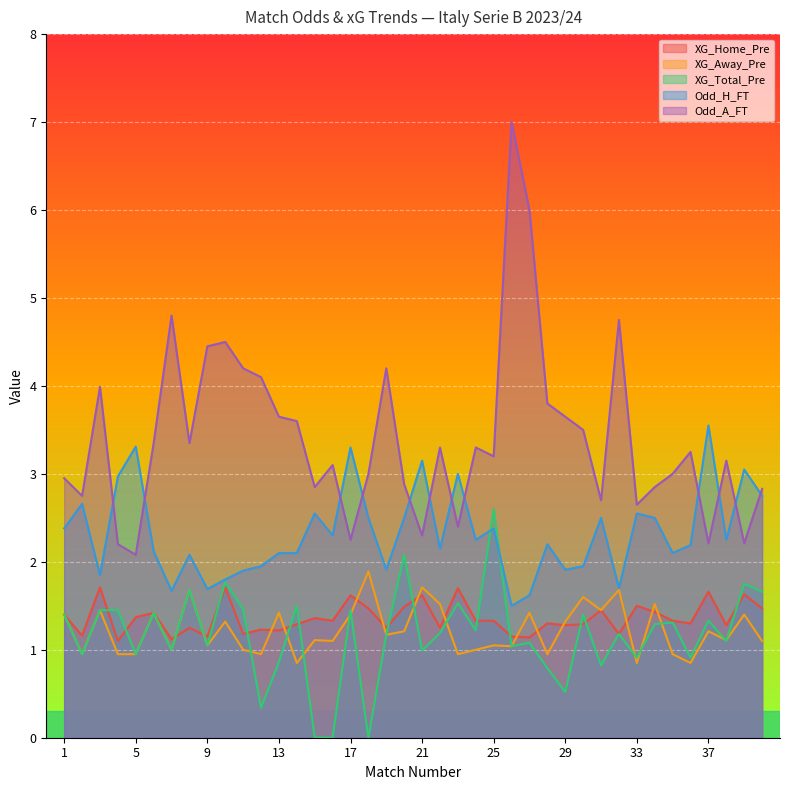

Where is the first local minimum for Odd_H_FT?

3